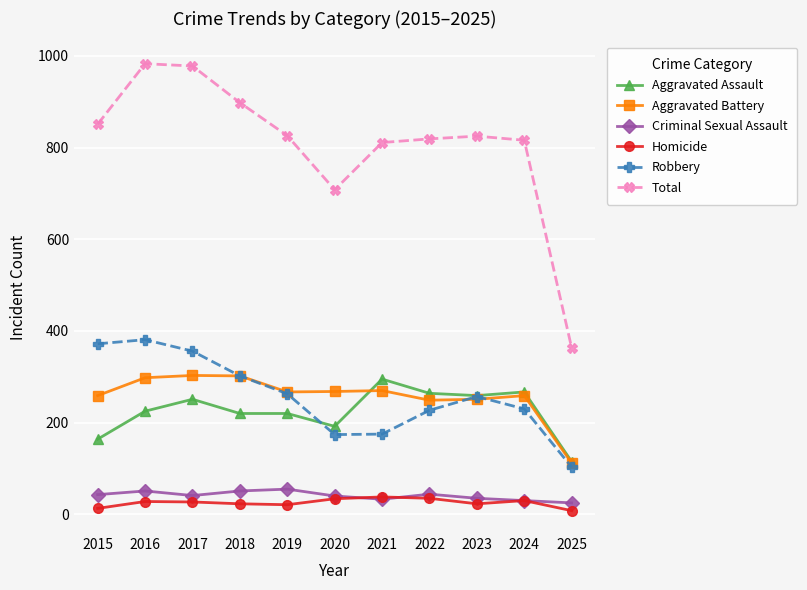

What is the sum of the Total values at 2025 and 2018?

1261